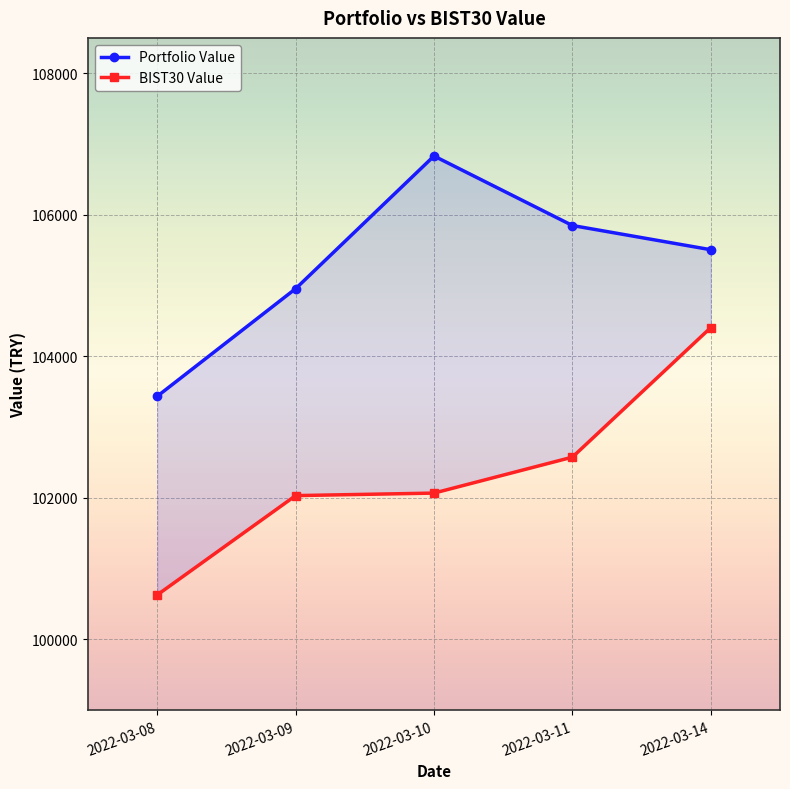

How many data points does each series have?

5